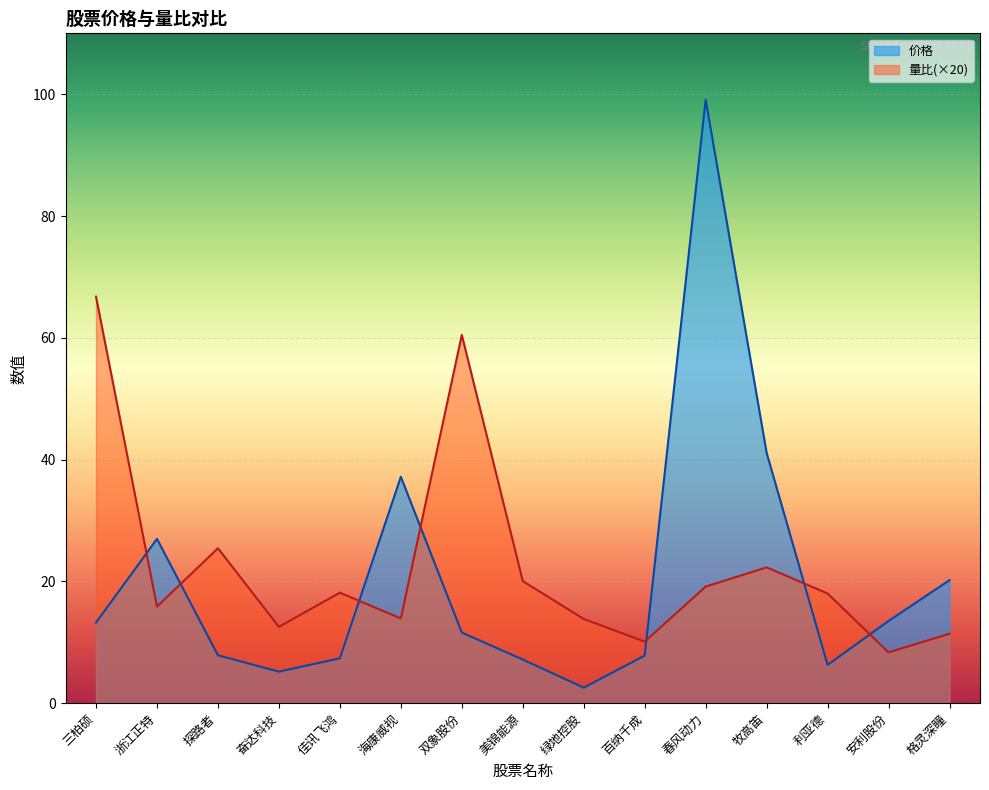

True or false: 量比 and 价格 cross at least once.

True